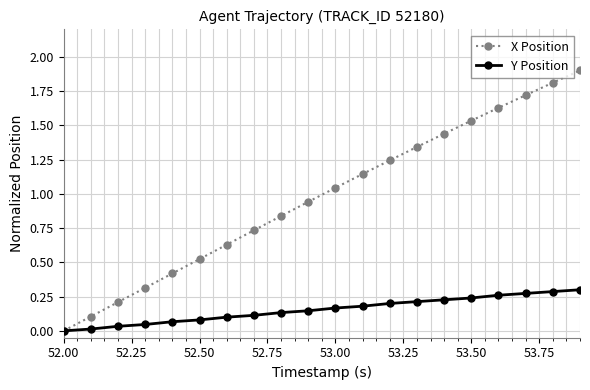

Does the chart display data point markers on the line(s)?

Yes